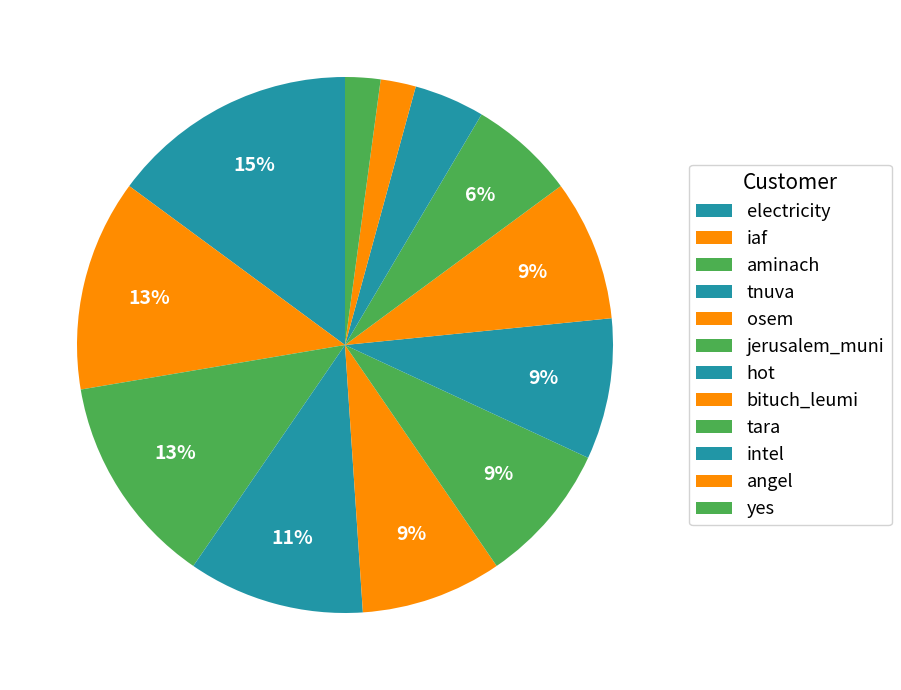

Is there a majority slice in this chart?

No